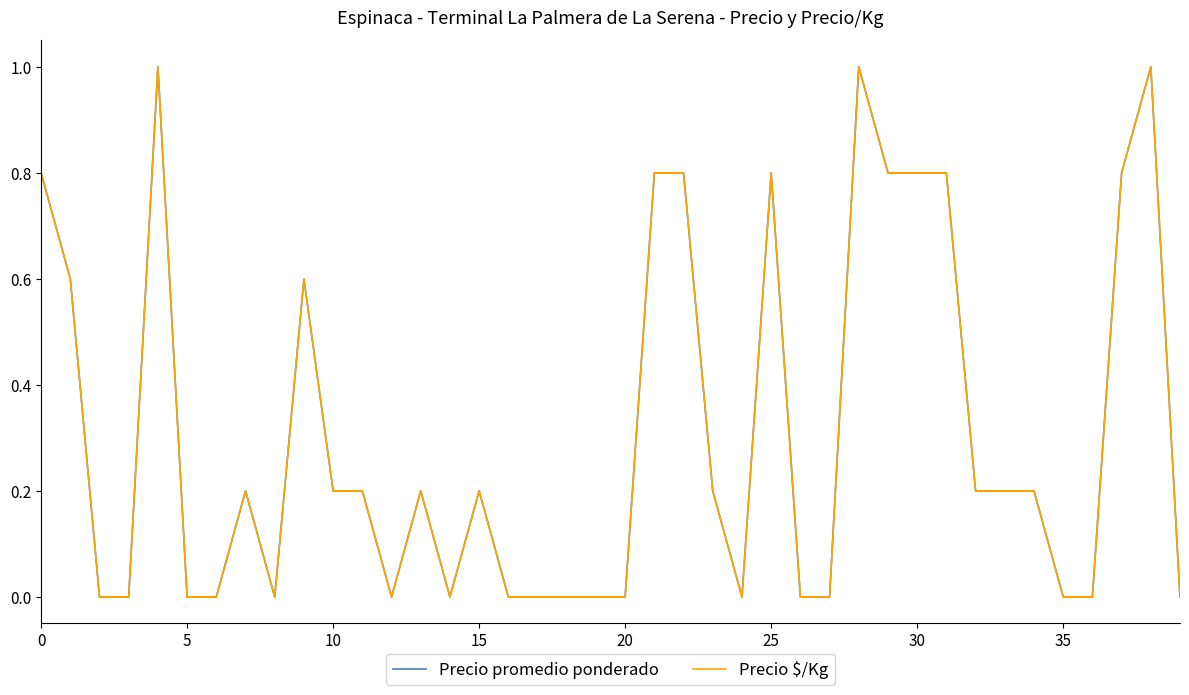

What is the maximum value for Precio promedio ponderado?

1.0